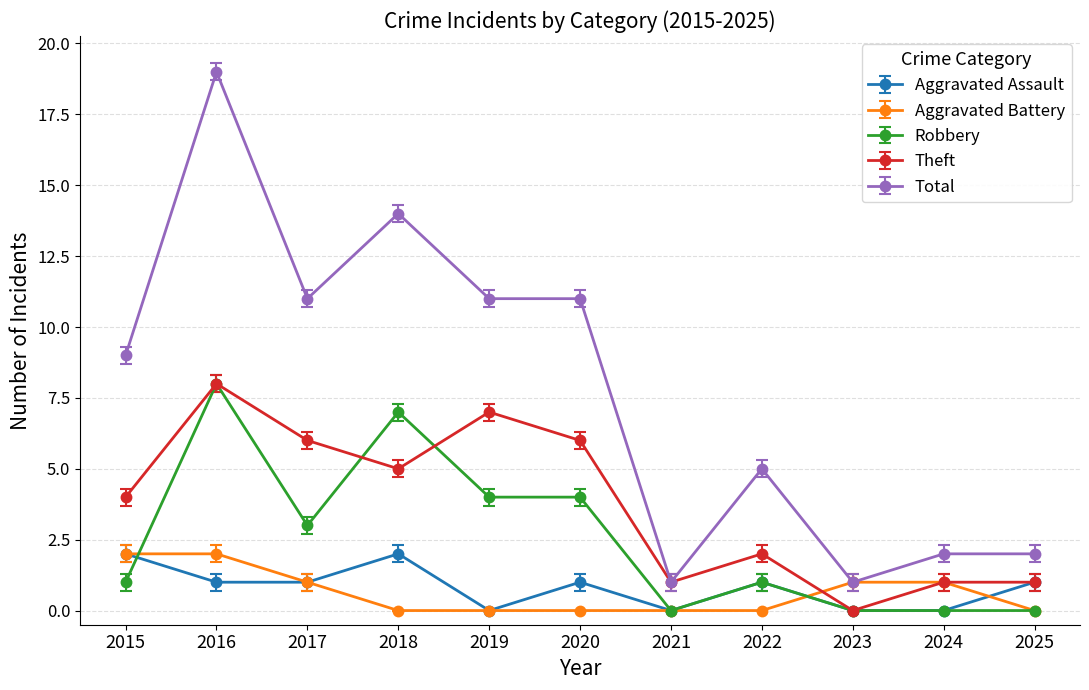

What is the difference between the highest and lowest values at 2022?

5